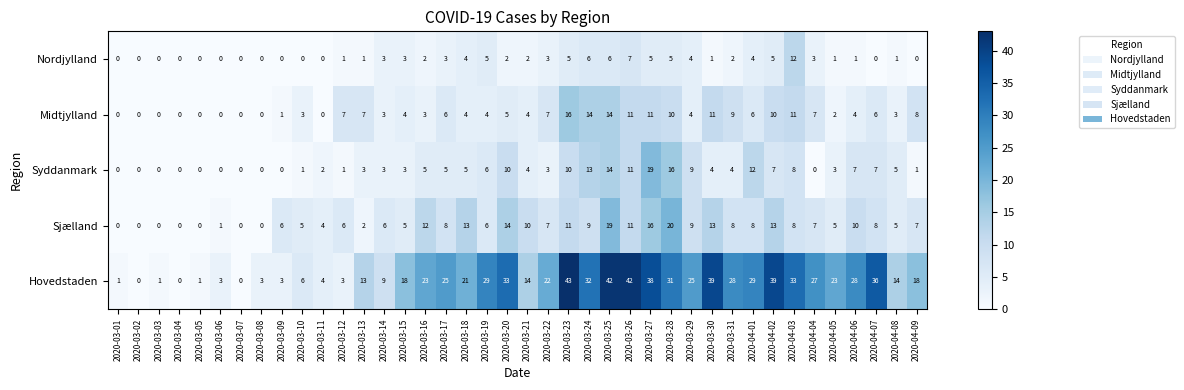

List the series in order of their peak value, lowest first.

Nordjylland, Midtjylland, Syddanmark, Sjælland, Hovedstaden